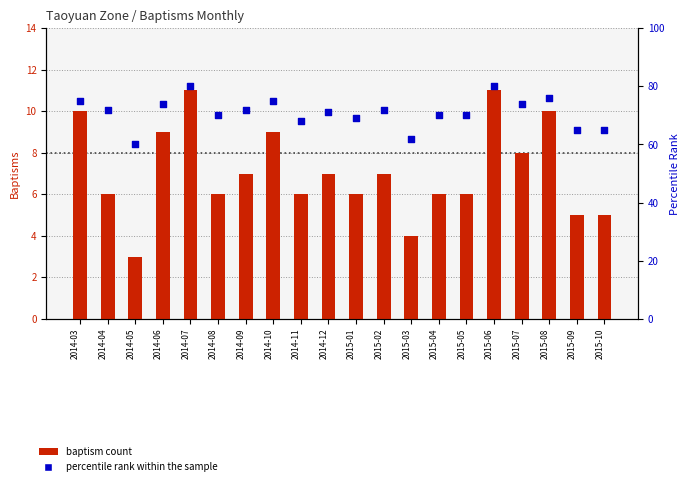

Which series reaches the minimum Y coordinate?

baptism count